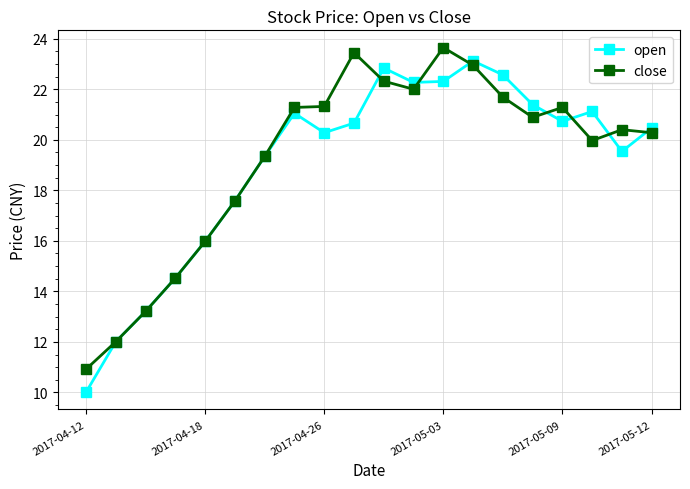

What is the minimum value shown in the chart?

10.0